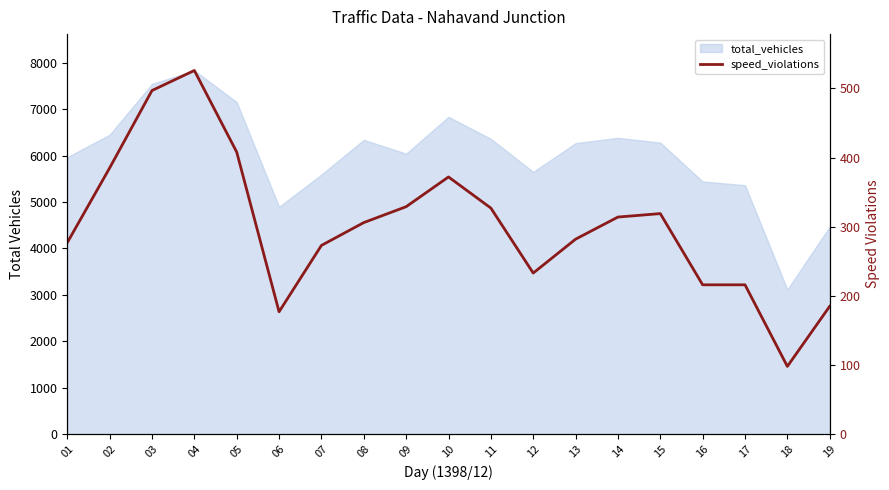

Reading right to left, what are all the values shown in this chart?

185	98	216	216	319	314	282	233	327	372	329	306	273	177	408	526	497	385	277